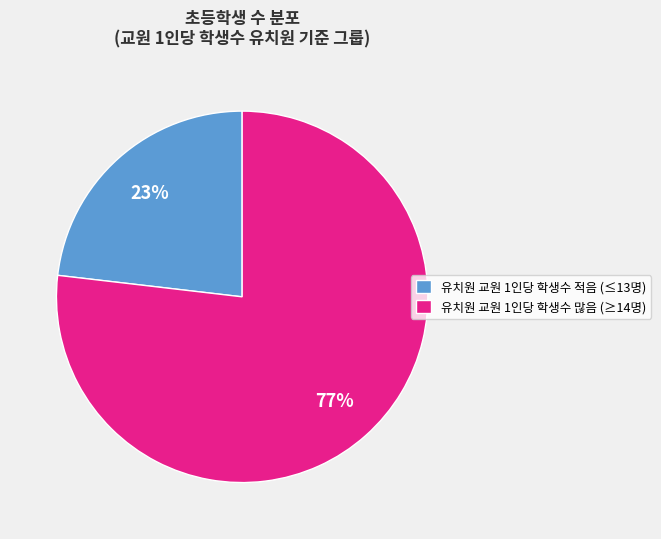

Rank the categories by value from highest to lowest.

유치원 교원 1인당 학생수 많음 (≥14명), 유치원 교원 1인당 학생수 적음 (≤13명)